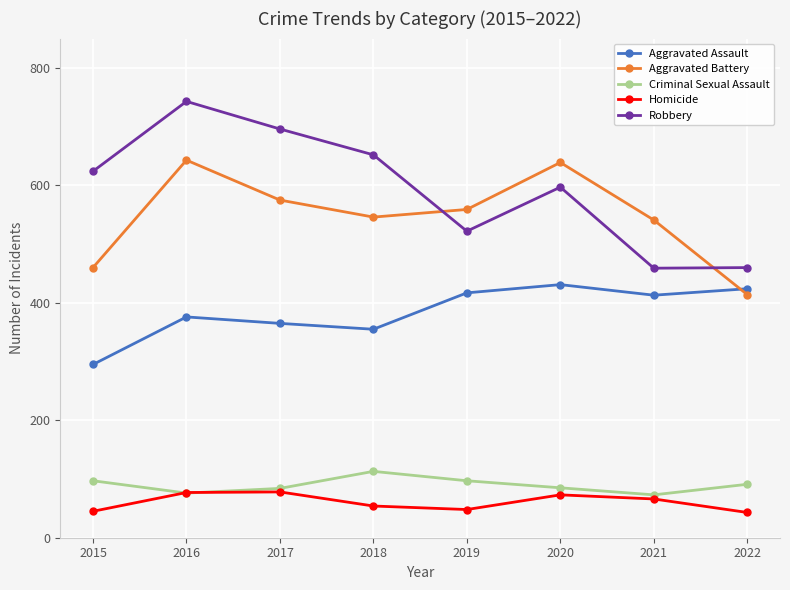

True or false: Aggravated Assault has a value of 444 at 2015.

False